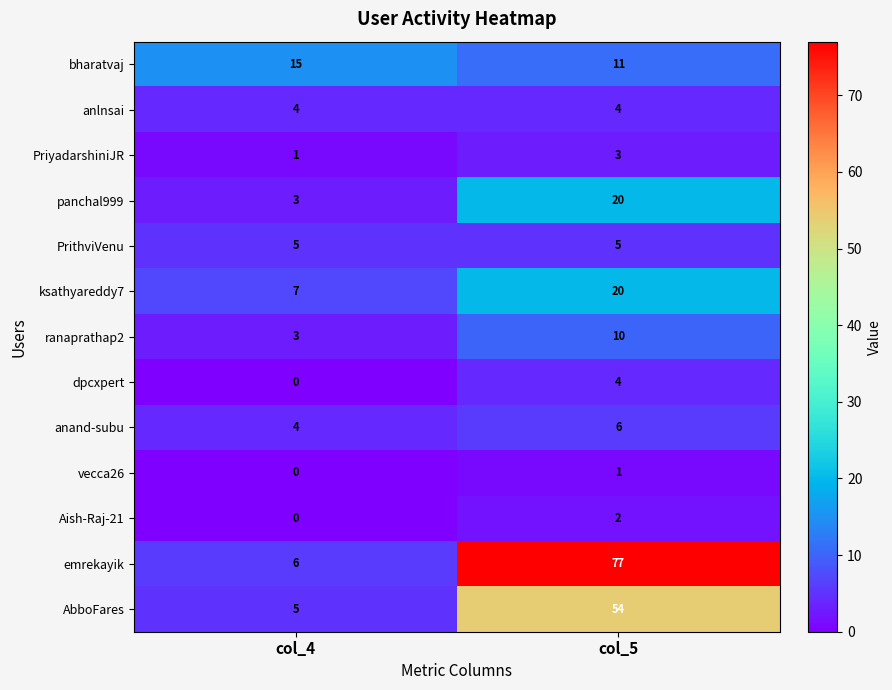

How many distinct data groups are displayed?

13